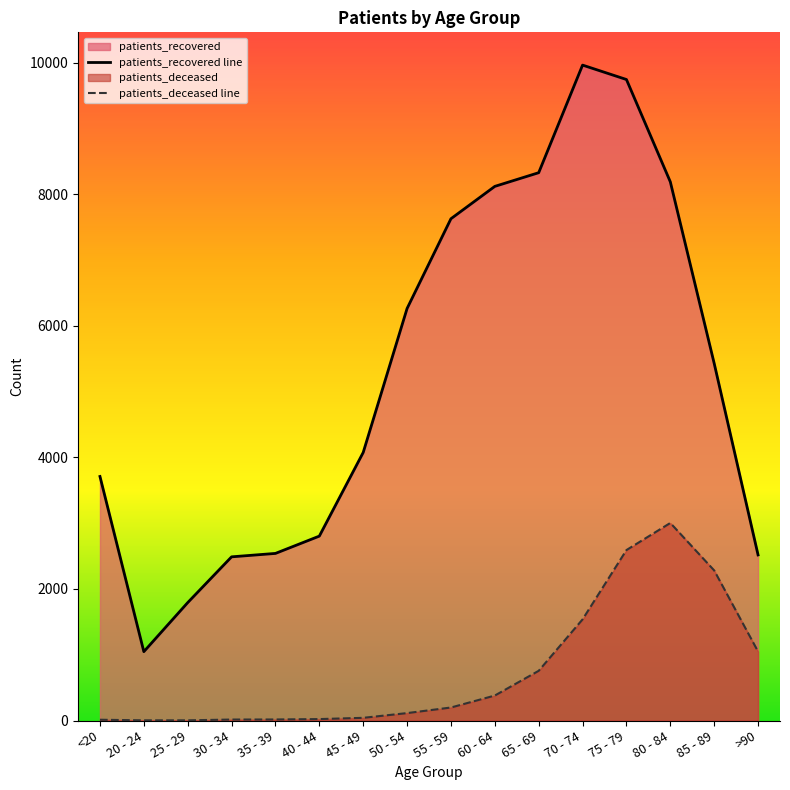

The value of patients_deceased line at >90 is 309. True or false?

False